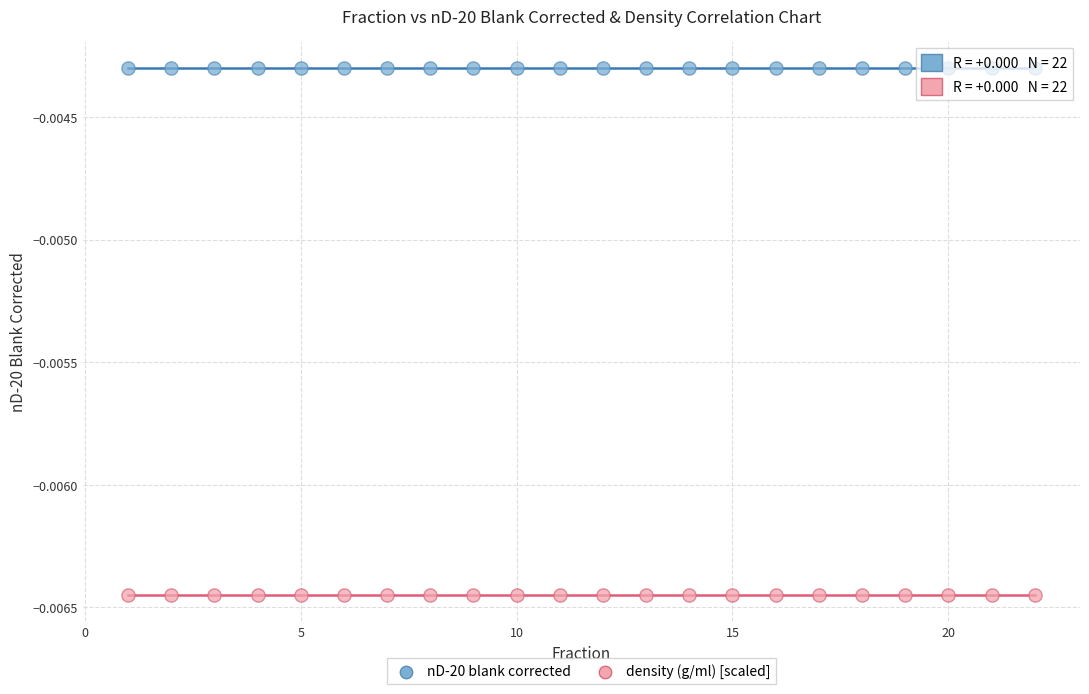

Which series contains the lowest Y value?

density (g/ml) [scaled]